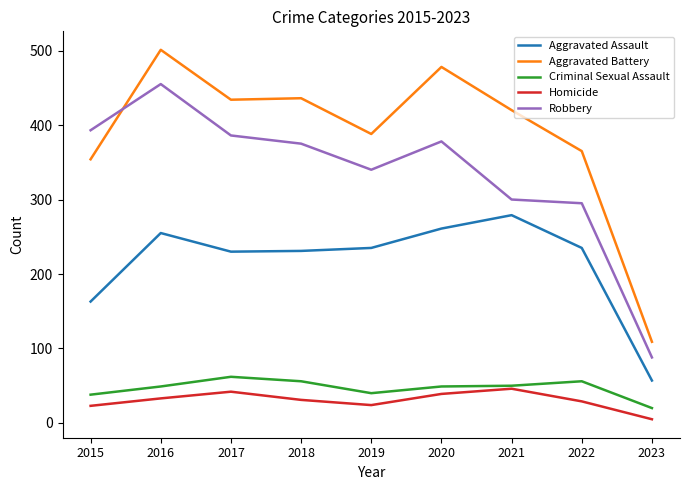

What is the highest value of the Robbery series?

455